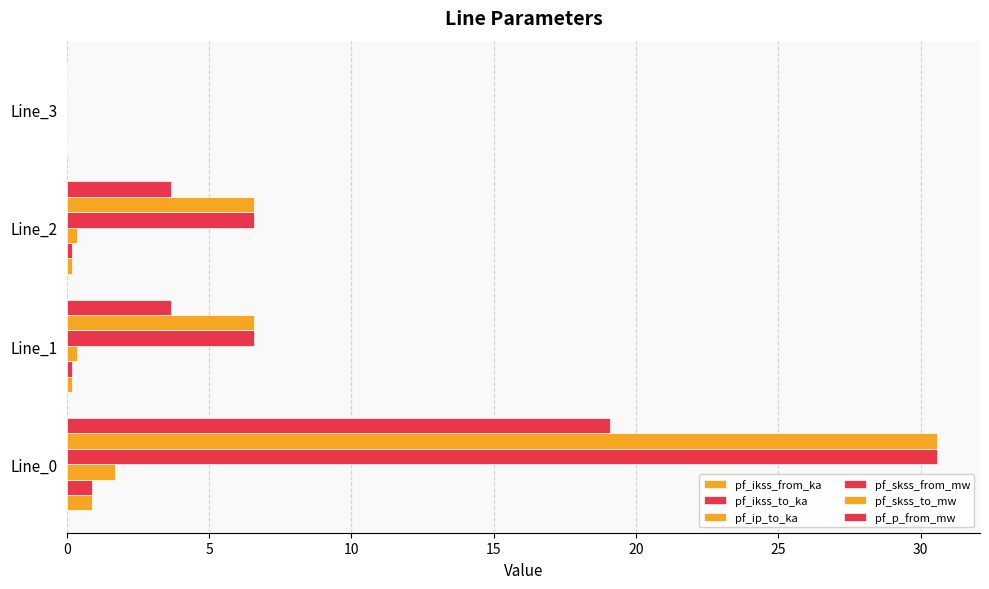

Which series has the widest spread of values?

pf_skss_from_mw